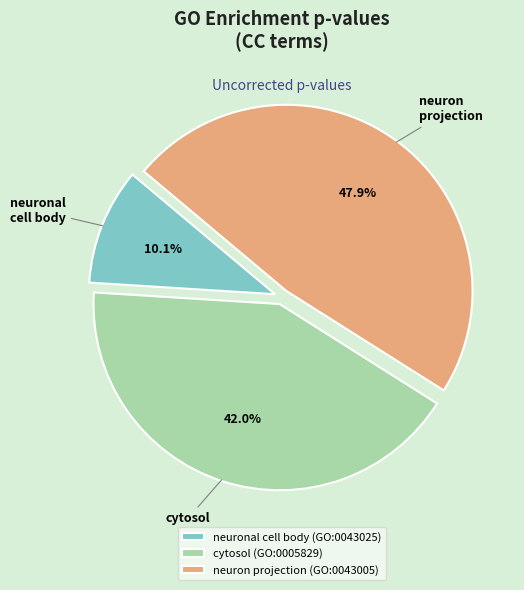

What is the largest slice in the pie chart?

neuron projection (GO:0043005)